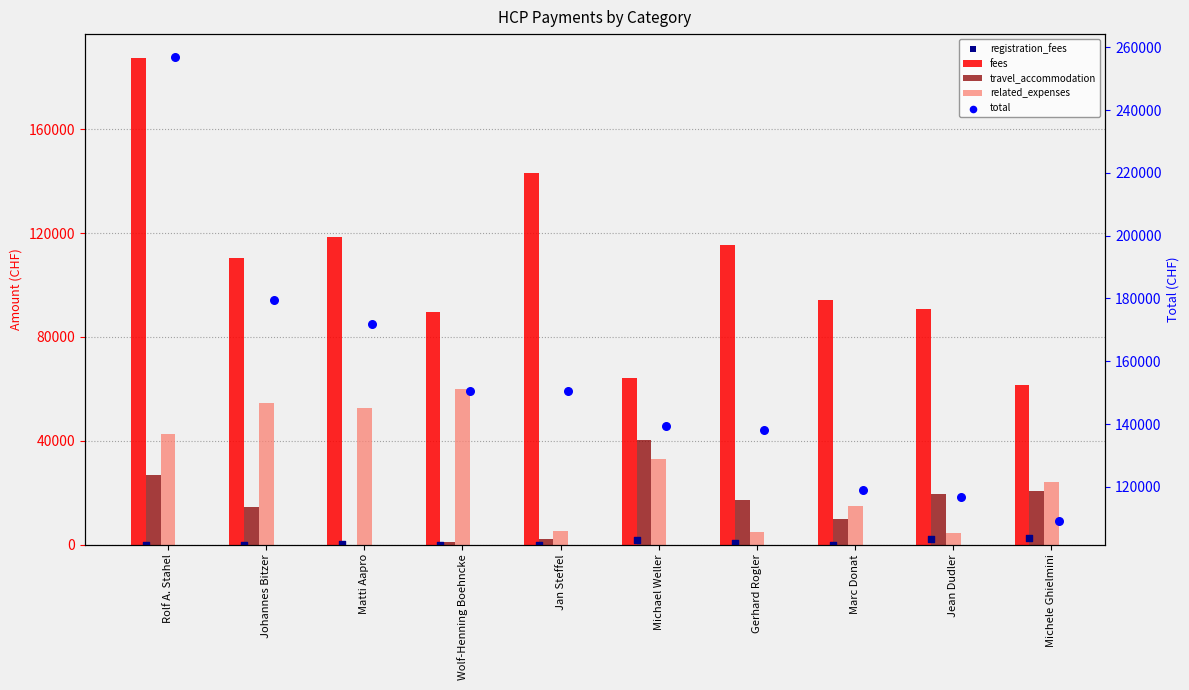

Which series has the largest total across all categories?

total